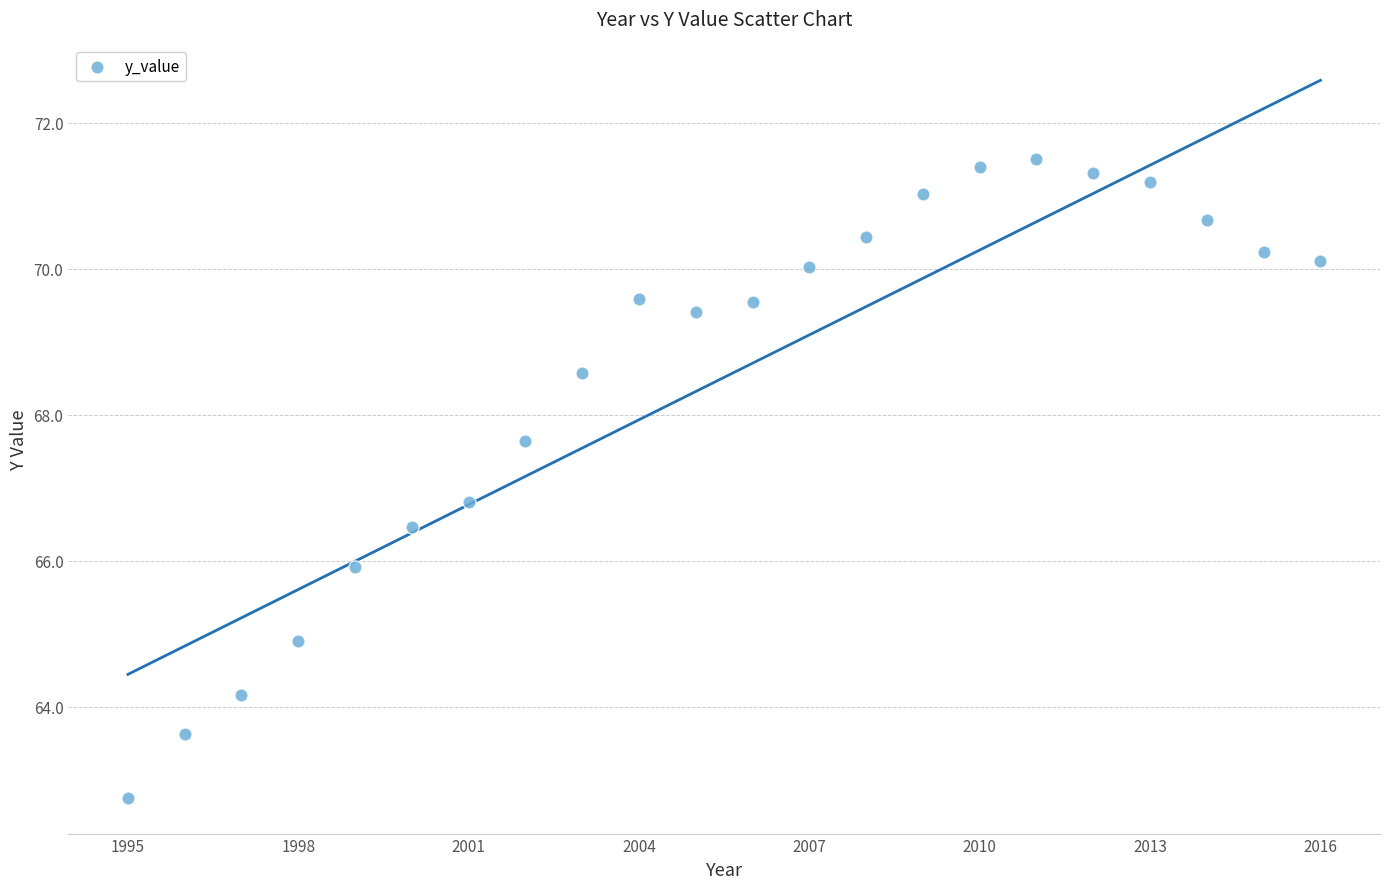

What is the range of X values (max minus min)?

21.0